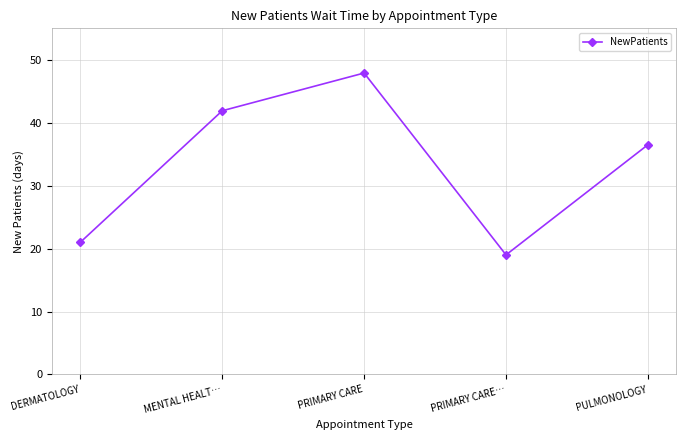

At which label does the data first exceed 36?

MENTAL HEALT…